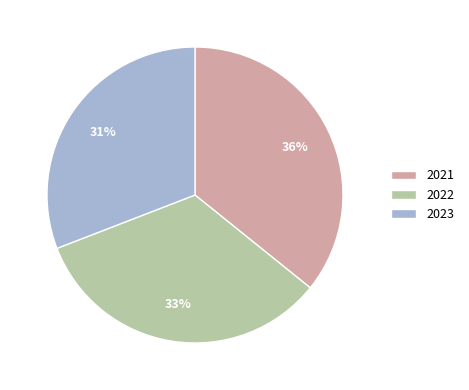

Which has a higher value, 2021 or 2022?

2021